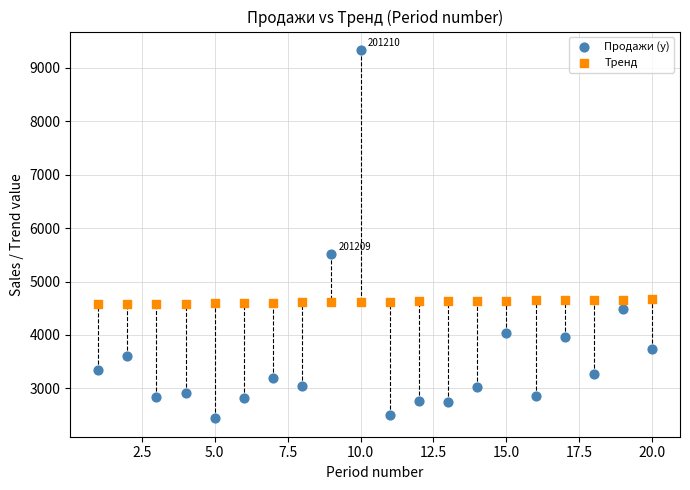

Across all data points, what is the range of X values (max minus min)?

19.0